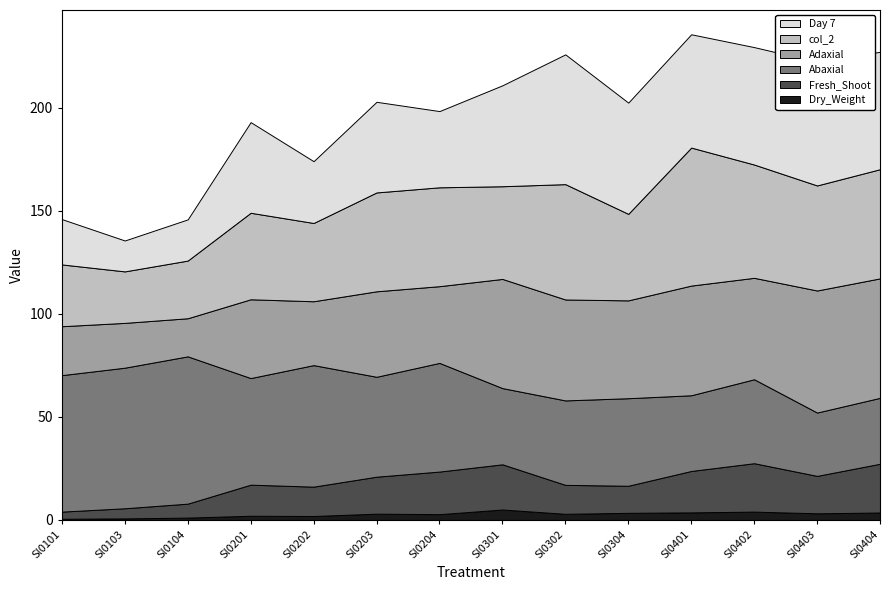

Reading left to right, list all the values displayed in this chart.

Dry_Weight: Sl0101=0.6	Sl0103=0.8	Sl0104=1.1	Sl0201=2.0	Sl0202=1.9	Sl0203=3.0	Sl0204=2.8	Sl0301=5.1	Sl0302=3.0	Sl0304=3.5	Sl0401=3.7	Sl0402=4.0	Sl0403=3.2	Sl0404=3.6
Fresh_Shoot: Sl0101=3.5	Sl0103=4.9	Sl0104=6.8	Sl0201=15.1	Sl0202=14.2	Sl0203=17.9	Sl0204=20.7	Sl0301=21.9	Sl0302=14.1	Sl0304=13.1	Sl0401=20.1	Sl0402=23.5	Sl0403=18.2	Sl0404=23.7
Abaxial: Sl0101=66.2	Sl0103=68.2	Sl0104=71.5	Sl0201=51.8	Sl0202=59.0	Sl0203=48.5	Sl0204=52.8	Sl0301=37.0	Sl0302=41.0	Sl0304=42.5	Sl0401=36.8	Sl0402=40.8	Sl0403=30.8	Sl0404=32.0
Adaxial: Sl0101=23.8	Sl0103=21.8	Sl0104=18.5	Sl0201=38.2	Sl0202=31.0	Sl0203=41.5	Sl0204=37.2	Sl0301=53.0	Sl0302=49.0	Sl0304=47.5	Sl0401=53.2	Sl0402=49.2	Sl0403=59.2	Sl0404=58.0
col_2: Sl0101=30.0	Sl0103=25.0	Sl0104=28.0	Sl0201=42.0	Sl0202=38.0	Sl0203=48.0	Sl0204=48.0	Sl0301=45.0	Sl0302=56.0	Sl0304=42.0	Sl0401=67.0	Sl0402=55.0	Sl0403=51.0	Sl0404=53.0
Day 7: Sl0101=22.0	Sl0103=15.0	Sl0104=20.0	Sl0201=44.0	Sl0202=30.0	Sl0203=44.0	Sl0204=37.0	Sl0301=49.0	Sl0302=63.0	Sl0304=54.0	Sl0401=55.0	Sl0402=57.0	Sl0403=60.0	Sl0404=57.0